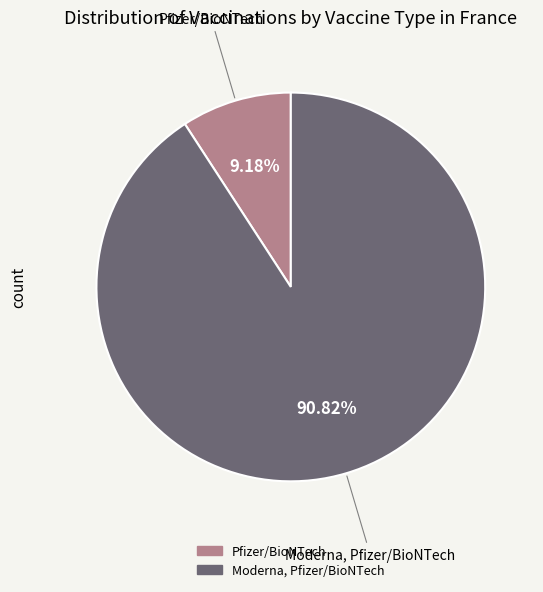

True or false: Moderna, Pfizer/BioNTech accounts for 84% of the total.

False